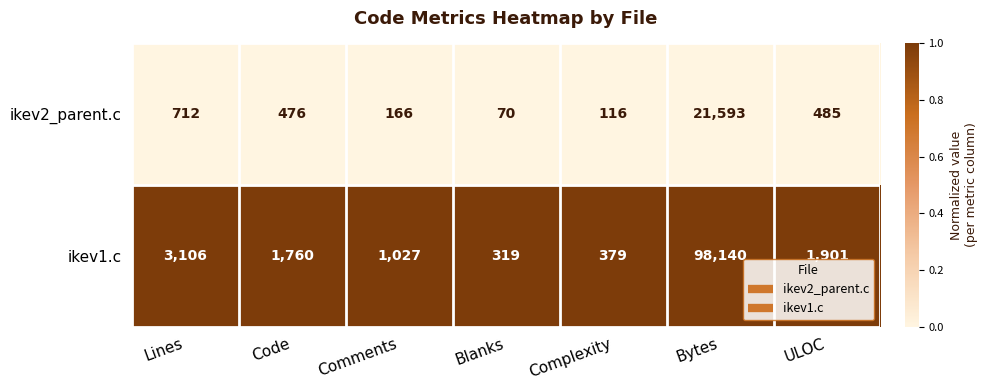

Between Lines and ULOC, which series saw the biggest shift?

ikev1.c